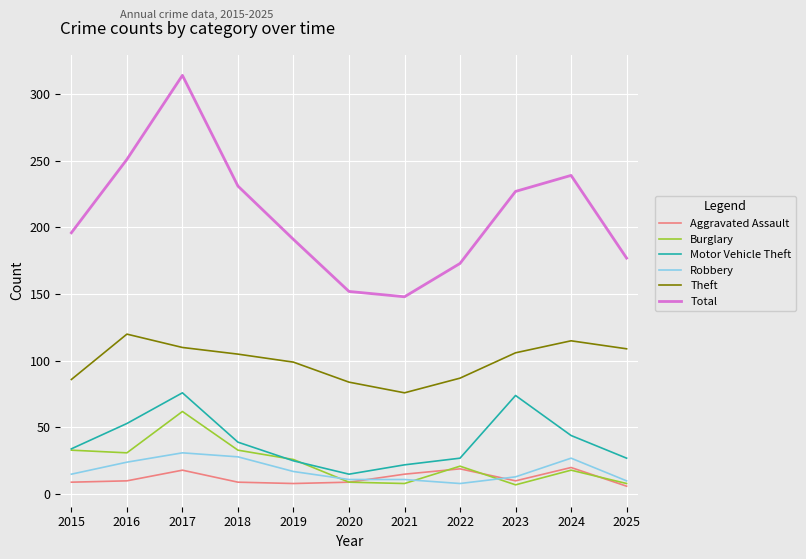

True or false: Motor Vehicle Theft has more than 0 interior local peaks.

True